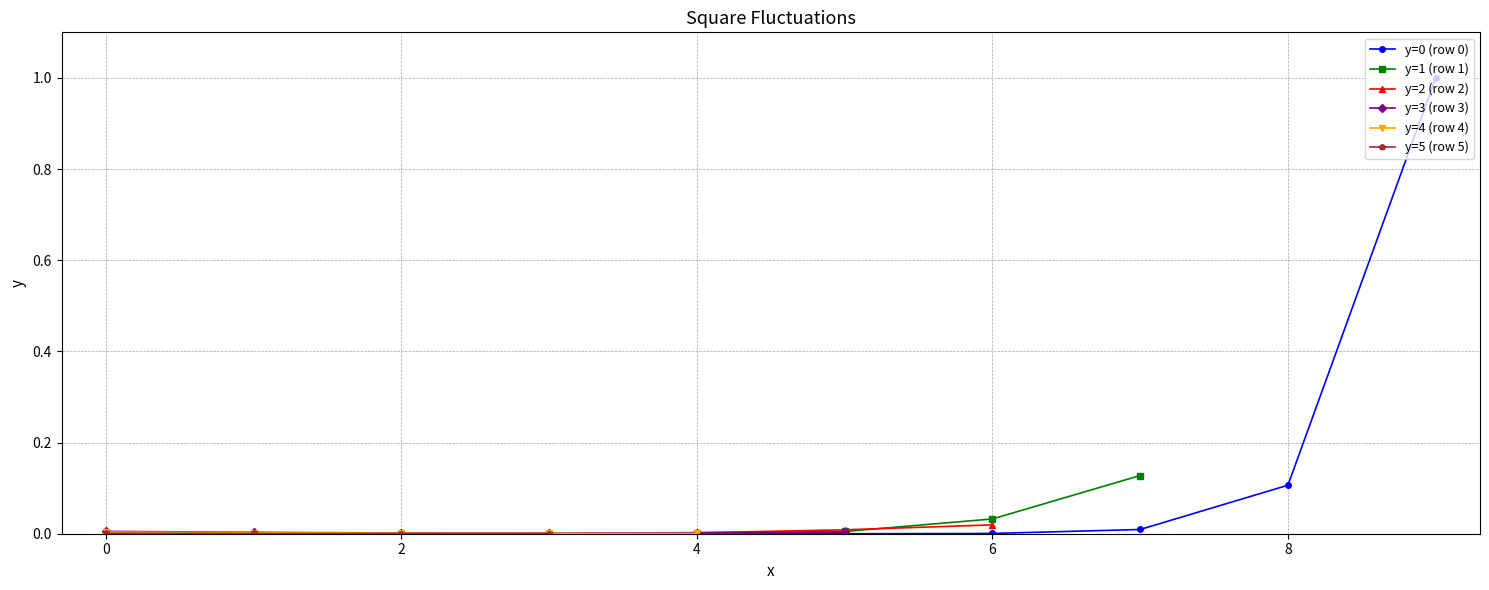

The value of y=0 (row 0) at 4 is -0.6. True or false?

False